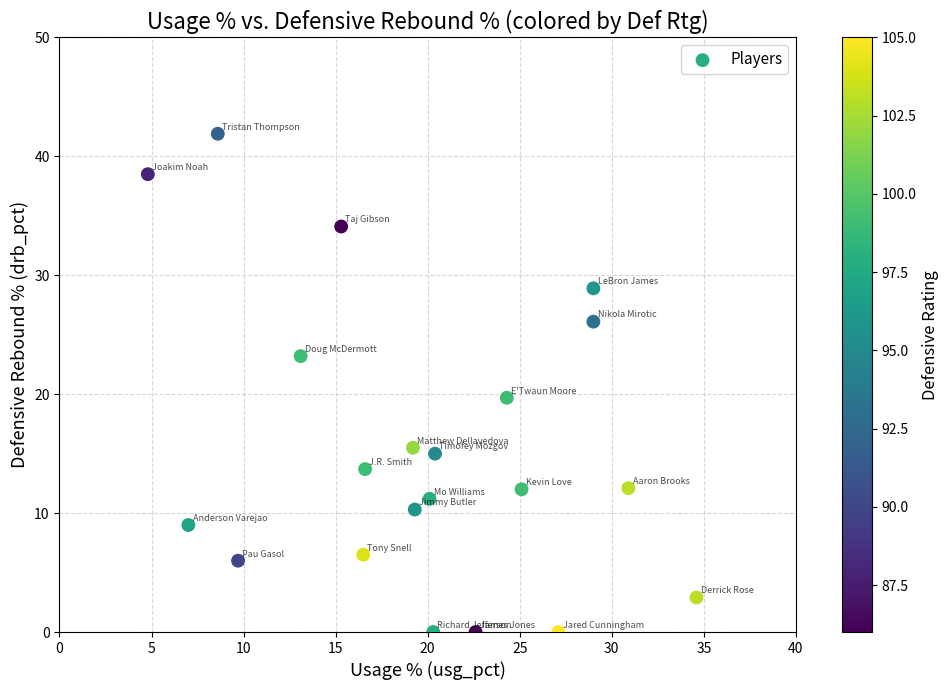

What is the range of X values (max minus min)?

29.8